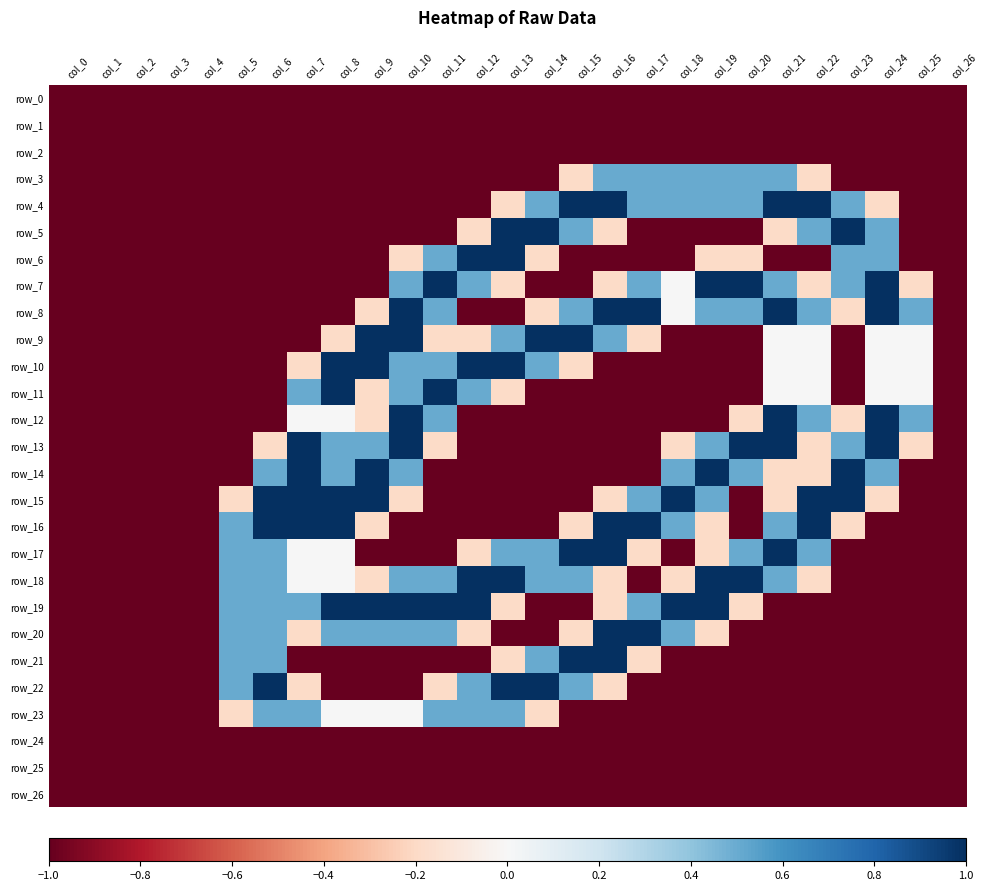

Reading right to left, what are all the values shown in this chart?

row_0: col_26=-1.0	col_25=-1.0	col_24=-1.0	col_23=-1.0	col_22=-1.0	col_21=-1.0	col_20=-1.0	col_19=-1.0	col_18=-1.0	col_17=-1.0	col_16=-1.0	col_15=-1.0	col_14=-1.0	col_13=-1.0	col_12=-1.0	col_11=-1.0	col_10=-1.0	col_9=-1.0	col_8=-1.0	col_7=-1.0	col_6=-1.0	col_5=-1.0	col_4=-1.0	col_3=-1.0	col_2=-1.0	col_1=-1.0	col_0=-1.0
row_1: col_26=-1.0	col_25=-1.0	col_24=-1.0	col_23=-1.0	col_22=-1.0	col_21=-1.0	col_20=-1.0	col_19=-1.0	col_18=-1.0	col_17=-1.0	col_16=-1.0	col_15=-1.0	col_14=-1.0	col_13=-1.0	col_12=-1.0	col_11=-1.0	col_10=-1.0	col_9=-1.0	col_8=-1.0	col_7=-1.0	col_6=-1.0	col_5=-1.0	col_4=-1.0	col_3=-1.0	col_2=-1.0	col_1=-1.0	col_0=-1.0
row_2: col_26=-1.0	col_25=-1.0	col_24=-1.0	col_23=-1.0	col_22=-1.0	col_21=-1.0	col_20=-1.0	col_19=-1.0	col_18=-1.0	col_17=-1.0	col_16=-1.0	col_15=-1.0	col_14=-1.0	col_13=-1.0	col_12=-1.0	col_11=-1.0	col_10=-1.0	col_9=-1.0	col_8=-1.0	col_7=-1.0	col_6=-1.0	col_5=-1.0	col_4=-1.0	col_3=-1.0	col_2=-1.0	col_1=-1.0	col_0=-1.0
row_3: col_26=-1.0	col_25=-1.0	col_24=-1.0	col_23=-1.0	col_22=-0.2	col_21=0.5	col_20=0.5	col_19=0.5	col_18=0.5	col_17=0.5	col_16=0.5	col_15=-0.2	col_14=-1.0	col_13=-1.0	col_12=-1.0	col_11=-1.0	col_10=-1.0	col_9=-1.0	col_8=-1.0	col_7=-1.0	col_6=-1.0	col_5=-1.0	col_4=-1.0	col_3=-1.0	col_2=-1.0	col_1=-1.0	col_0=-1.0
row_4: col_26=-1.0	col_25=-1.0	col_24=-0.2	col_23=0.5	col_22=1.0	col_21=1.0	col_20=0.5	col_19=0.5	col_18=0.5	col_17=0.5	col_16=1.0	col_15=1.0	col_14=0.5	col_13=-0.2	col_12=-1.0	col_11=-1.0	col_10=-1.0	col_9=-1.0	col_8=-1.0	col_7=-1.0	col_6=-1.0	col_5=-1.0	col_4=-1.0	col_3=-1.0	col_2=-1.0	col_1=-1.0	col_0=-1.0
row_5: col_26=-1.0	col_25=-1.0	col_24=0.5	col_23=1.0	col_22=0.5	col_21=-0.2	col_20=-1.0	col_19=-1.0	col_18=-1.0	col_17=-1.0	col_16=-0.2	col_15=0.5	col_14=1.0	col_13=1.0	col_12=-0.2	col_11=-1.0	col_10=-1.0	col_9=-1.0	col_8=-1.0	col_7=-1.0	col_6=-1.0	col_5=-1.0	col_4=-1.0	col_3=-1.0	col_2=-1.0	col_1=-1.0	col_0=-1.0
row_6: col_26=-1.0	col_25=-1.0	col_24=0.5	col_23=0.5	col_22=-1.0	col_21=-1.0	col_20=-0.2	col_19=-0.2	col_18=-1.0	col_17=-1.0	col_16=-1.0	col_15=-1.0	col_14=-0.2	col_13=1.0	col_12=1.0	col_11=0.5	col_10=-0.2	col_9=-1.0	col_8=-1.0	col_7=-1.0	col_6=-1.0	col_5=-1.0	col_4=-1.0	col_3=-1.0	col_2=-1.0	col_1=-1.0	col_0=-1.0
row_7: col_26=-1.0	col_25=-0.2	col_24=1.0	col_23=0.5	col_22=-0.2	col_21=0.5	col_20=1.0	col_19=1.0	col_18=0.0	col_17=0.5	col_16=-0.2	col_15=-1.0	col_14=-1.0	col_13=-0.2	col_12=0.5	col_11=1.0	col_10=0.5	col_9=-1.0	col_8=-1.0	col_7=-1.0	col_6=-1.0	col_5=-1.0	col_4=-1.0	col_3=-1.0	col_2=-1.0	col_1=-1.0	col_0=-1.0
row_8: col_26=-1.0	col_25=0.5	col_24=1.0	col_23=-0.2	col_22=0.5	col_21=1.0	col_20=0.5	col_19=0.5	col_18=0.0	col_17=1.0	col_16=1.0	col_15=0.5	col_14=-0.2	col_13=-1.0	col_12=-1.0	col_11=0.5	col_10=1.0	col_9=-0.2	col_8=-1.0	col_7=-1.0	col_6=-1.0	col_5=-1.0	col_4=-1.0	col_3=-1.0	col_2=-1.0	col_1=-1.0	col_0=-1.0
row_9: col_26=-1.0	col_25=0.0	col_24=0.0	col_23=-1.0	col_22=0.0	col_21=0.0	col_20=-1.0	col_19=-1.0	col_18=-1.0	col_17=-0.2	col_16=0.5	col_15=1.0	col_14=1.0	col_13=0.5	col_12=-0.2	col_11=-0.2	col_10=1.0	col_9=1.0	col_8=-0.2	col_7=-1.0	col_6=-1.0	col_5=-1.0	col_4=-1.0	col_3=-1.0	col_2=-1.0	col_1=-1.0	col_0=-1.0
row_10: col_26=-1.0	col_25=0.0	col_24=0.0	col_23=-1.0	col_22=0.0	col_21=0.0	col_20=-1.0	col_19=-1.0	col_18=-1.0	col_17=-1.0	col_16=-1.0	col_15=-0.2	col_14=0.5	col_13=1.0	col_12=1.0	col_11=0.5	col_10=0.5	col_9=1.0	col_8=1.0	col_7=-0.2	col_6=-1.0	col_5=-1.0	col_4=-1.0	col_3=-1.0	col_2=-1.0	col_1=-1.0	col_0=-1.0
row_11: col_26=-1.0	col_25=0.0	col_24=0.0	col_23=-1.0	col_22=0.0	col_21=0.0	col_20=-1.0	col_19=-1.0	col_18=-1.0	col_17=-1.0	col_16=-1.0	col_15=-1.0	col_14=-1.0	col_13=-0.2	col_12=0.5	col_11=1.0	col_10=0.5	col_9=-0.2	col_8=1.0	col_7=0.5	col_6=-1.0	col_5=-1.0	col_4=-1.0	col_3=-1.0	col_2=-1.0	col_1=-1.0	col_0=-1.0
row_12: col_26=-1.0	col_25=0.5	col_24=1.0	col_23=-0.2	col_22=0.5	col_21=1.0	col_20=-0.2	col_19=-1.0	col_18=-1.0	col_17=-1.0	col_16=-1.0	col_15=-1.0	col_14=-1.0	col_13=-1.0	col_12=-1.0	col_11=0.5	col_10=1.0	col_9=-0.2	col_8=0.0	col_7=0.0	col_6=-1.0	col_5=-1.0	col_4=-1.0	col_3=-1.0	col_2=-1.0	col_1=-1.0	col_0=-1.0
row_13: col_26=-1.0	col_25=-0.2	col_24=1.0	col_23=0.5	col_22=-0.2	col_21=1.0	col_20=1.0	col_19=0.5	col_18=-0.2	col_17=-1.0	col_16=-1.0	col_15=-1.0	col_14=-1.0	col_13=-1.0	col_12=-1.0	col_11=-0.2	col_10=1.0	col_9=0.5	col_8=0.5	col_7=1.0	col_6=-0.2	col_5=-1.0	col_4=-1.0	col_3=-1.0	col_2=-1.0	col_1=-1.0	col_0=-1.0
row_14: col_26=-1.0	col_25=-1.0	col_24=0.5	col_23=1.0	col_22=-0.2	col_21=-0.2	col_20=0.5	col_19=1.0	col_18=0.5	col_17=-1.0	col_16=-1.0	col_15=-1.0	col_14=-1.0	col_13=-1.0	col_12=-1.0	col_11=-1.0	col_10=0.5	col_9=1.0	col_8=0.5	col_7=1.0	col_6=0.5	col_5=-1.0	col_4=-1.0	col_3=-1.0	col_2=-1.0	col_1=-1.0	col_0=-1.0
row_15: col_26=-1.0	col_25=-1.0	col_24=-0.2	col_23=1.0	col_22=1.0	col_21=-0.2	col_20=-1.0	col_19=0.5	col_18=1.0	col_17=0.5	col_16=-0.2	col_15=-1.0	col_14=-1.0	col_13=-1.0	col_12=-1.0	col_11=-1.0	col_10=-0.2	col_9=1.0	col_8=1.0	col_7=1.0	col_6=1.0	col_5=-0.2	col_4=-1.0	col_3=-1.0	col_2=-1.0	col_1=-1.0	col_0=-1.0
row_16: col_26=-1.0	col_25=-1.0	col_24=-1.0	col_23=-0.2	col_22=1.0	col_21=0.5	col_20=-1.0	col_19=-0.2	col_18=0.5	col_17=1.0	col_16=1.0	col_15=-0.2	col_14=-1.0	col_13=-1.0	col_12=-1.0	col_11=-1.0	col_10=-1.0	col_9=-0.2	col_8=1.0	col_7=1.0	col_6=1.0	col_5=0.5	col_4=-1.0	col_3=-1.0	col_2=-1.0	col_1=-1.0	col_0=-1.0
row_17: col_26=-1.0	col_25=-1.0	col_24=-1.0	col_23=-1.0	col_22=0.5	col_21=1.0	col_20=0.5	col_19=-0.2	col_18=-1.0	col_17=-0.2	col_16=1.0	col_15=1.0	col_14=0.5	col_13=0.5	col_12=-0.2	col_11=-1.0	col_10=-1.0	col_9=-1.0	col_8=0.0	col_7=0.0	col_6=0.5	col_5=0.5	col_4=-1.0	col_3=-1.0	col_2=-1.0	col_1=-1.0	col_0=-1.0
row_18: col_26=-1.0	col_25=-1.0	col_24=-1.0	col_23=-1.0	col_22=-0.2	col_21=0.5	col_20=1.0	col_19=1.0	col_18=-0.2	col_17=-1.0	col_16=-0.2	col_15=0.5	col_14=0.5	col_13=1.0	col_12=1.0	col_11=0.5	col_10=0.5	col_9=-0.2	col_8=0.0	col_7=0.0	col_6=0.5	col_5=0.5	col_4=-1.0	col_3=-1.0	col_2=-1.0	col_1=-1.0	col_0=-1.0
row_19: col_26=-1.0	col_25=-1.0	col_24=-1.0	col_23=-1.0	col_22=-1.0	col_21=-1.0	col_20=-0.2	col_19=1.0	col_18=1.0	col_17=0.5	col_16=-0.2	col_15=-1.0	col_14=-1.0	col_13=-0.2	col_12=1.0	col_11=1.0	col_10=1.0	col_9=1.0	col_8=1.0	col_7=0.5	col_6=0.5	col_5=0.5	col_4=-1.0	col_3=-1.0	col_2=-1.0	col_1=-1.0	col_0=-1.0
row_20: col_26=-1.0	col_25=-1.0	col_24=-1.0	col_23=-1.0	col_22=-1.0	col_21=-1.0	col_20=-1.0	col_19=-0.2	col_18=0.5	col_17=1.0	col_16=1.0	col_15=-0.2	col_14=-1.0	col_13=-1.0	col_12=-0.2	col_11=0.5	col_10=0.5	col_9=0.5	col_8=0.5	col_7=-0.2	col_6=0.5	col_5=0.5	col_4=-1.0	col_3=-1.0	col_2=-1.0	col_1=-1.0	col_0=-1.0
row_21: col_26=-1.0	col_25=-1.0	col_24=-1.0	col_23=-1.0	col_22=-1.0	col_21=-1.0	col_20=-1.0	col_19=-1.0	col_18=-1.0	col_17=-0.2	col_16=1.0	col_15=1.0	col_14=0.5	col_13=-0.2	col_12=-1.0	col_11=-1.0	col_10=-1.0	col_9=-1.0	col_8=-1.0	col_7=-1.0	col_6=0.5	col_5=0.5	col_4=-1.0	col_3=-1.0	col_2=-1.0	col_1=-1.0	col_0=-1.0
row_22: col_26=-1.0	col_25=-1.0	col_24=-1.0	col_23=-1.0	col_22=-1.0	col_21=-1.0	col_20=-1.0	col_19=-1.0	col_18=-1.0	col_17=-1.0	col_16=-0.2	col_15=0.5	col_14=1.0	col_13=1.0	col_12=0.5	col_11=-0.2	col_10=-1.0	col_9=-1.0	col_8=-1.0	col_7=-0.2	col_6=1.0	col_5=0.5	col_4=-1.0	col_3=-1.0	col_2=-1.0	col_1=-1.0	col_0=-1.0
row_23: col_26=-1.0	col_25=-1.0	col_24=-1.0	col_23=-1.0	col_22=-1.0	col_21=-1.0	col_20=-1.0	col_19=-1.0	col_18=-1.0	col_17=-1.0	col_16=-1.0	col_15=-1.0	col_14=-0.2	col_13=0.5	col_12=0.5	col_11=0.5	col_10=0.0	col_9=0.0	col_8=0.0	col_7=0.5	col_6=0.5	col_5=-0.2	col_4=-1.0	col_3=-1.0	col_2=-1.0	col_1=-1.0	col_0=-1.0
row_24: col_26=-1.0	col_25=-1.0	col_24=-1.0	col_23=-1.0	col_22=-1.0	col_21=-1.0	col_20=-1.0	col_19=-1.0	col_18=-1.0	col_17=-1.0	col_16=-1.0	col_15=-1.0	col_14=-1.0	col_13=-1.0	col_12=-1.0	col_11=-1.0	col_10=-1.0	col_9=-1.0	col_8=-1.0	col_7=-1.0	col_6=-1.0	col_5=-1.0	col_4=-1.0	col_3=-1.0	col_2=-1.0	col_1=-1.0	col_0=-1.0
row_25: col_26=-1.0	col_25=-1.0	col_24=-1.0	col_23=-1.0	col_22=-1.0	col_21=-1.0	col_20=-1.0	col_19=-1.0	col_18=-1.0	col_17=-1.0	col_16=-1.0	col_15=-1.0	col_14=-1.0	col_13=-1.0	col_12=-1.0	col_11=-1.0	col_10=-1.0	col_9=-1.0	col_8=-1.0	col_7=-1.0	col_6=-1.0	col_5=-1.0	col_4=-1.0	col_3=-1.0	col_2=-1.0	col_1=-1.0	col_0=-1.0
row_26: col_26=-1.0	col_25=-1.0	col_24=-1.0	col_23=-1.0	col_22=-1.0	col_21=-1.0	col_20=-1.0	col_19=-1.0	col_18=-1.0	col_17=-1.0	col_16=-1.0	col_15=-1.0	col_14=-1.0	col_13=-1.0	col_12=-1.0	col_11=-1.0	col_10=-1.0	col_9=-1.0	col_8=-1.0	col_7=-1.0	col_6=-1.0	col_5=-1.0	col_4=-1.0	col_3=-1.0	col_2=-1.0	col_1=-1.0	col_0=-1.0